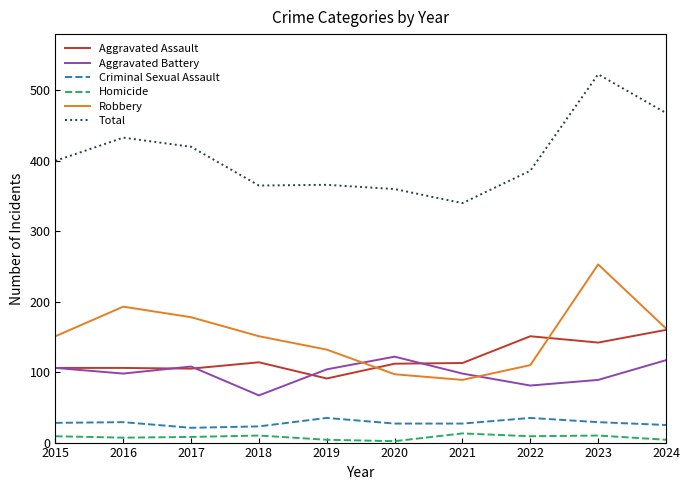

How many series are shown in this chart?

6